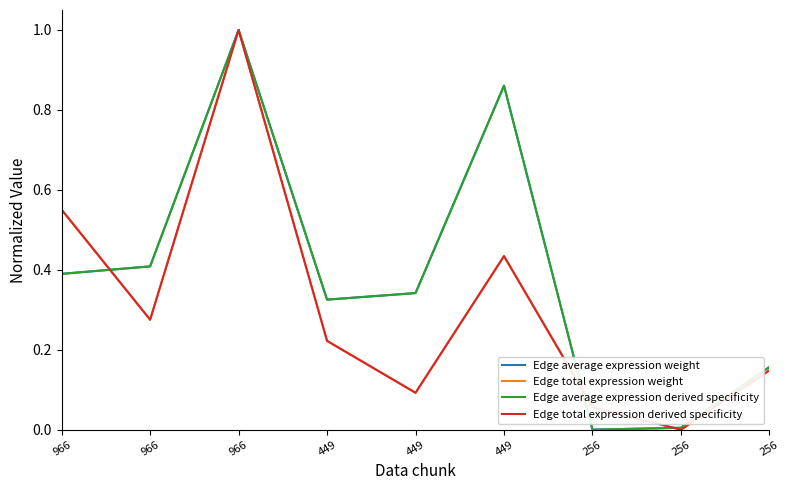

The value of Edge total expression derived specificity at 449 is 0.4. True or false?

False